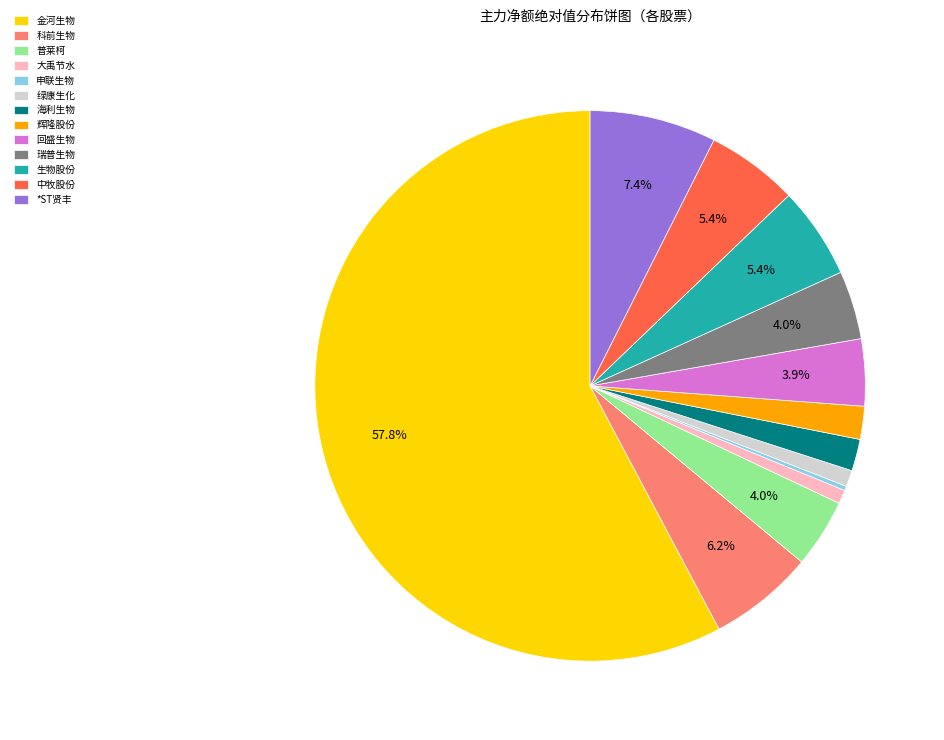

Which has a higher value, 海利生物 or 大禹节水?

海利生物